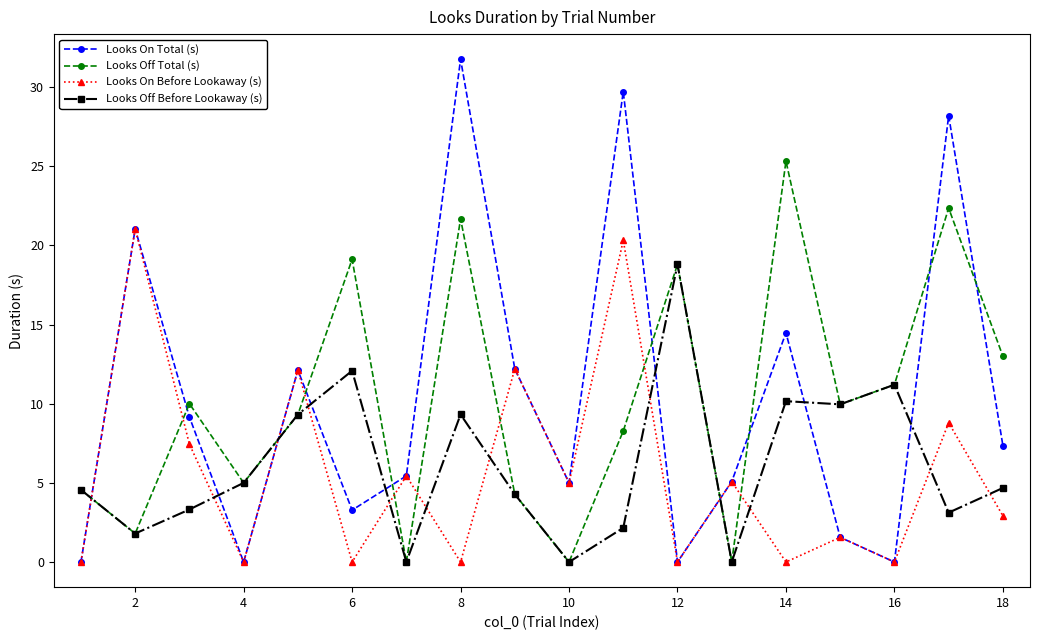

True or false: Looks On Before Lookaway (s) has more than 0 points higher than both neighbors.

True